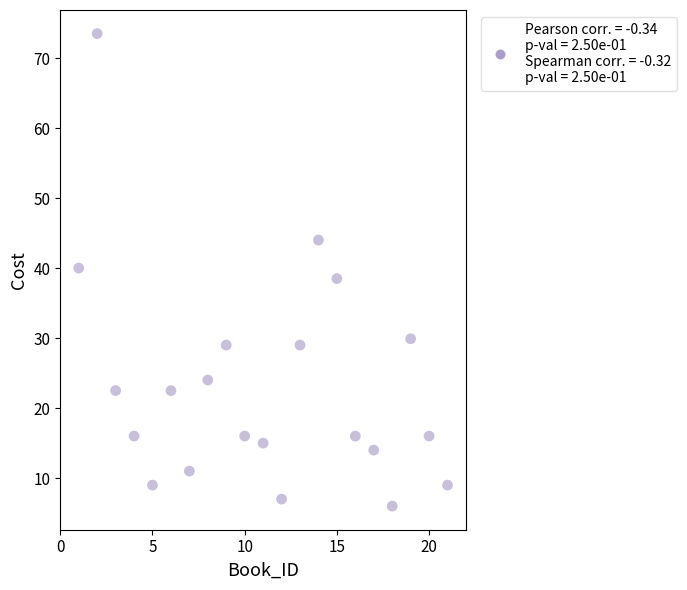

What is the range of Y values (max minus min)?

67.5